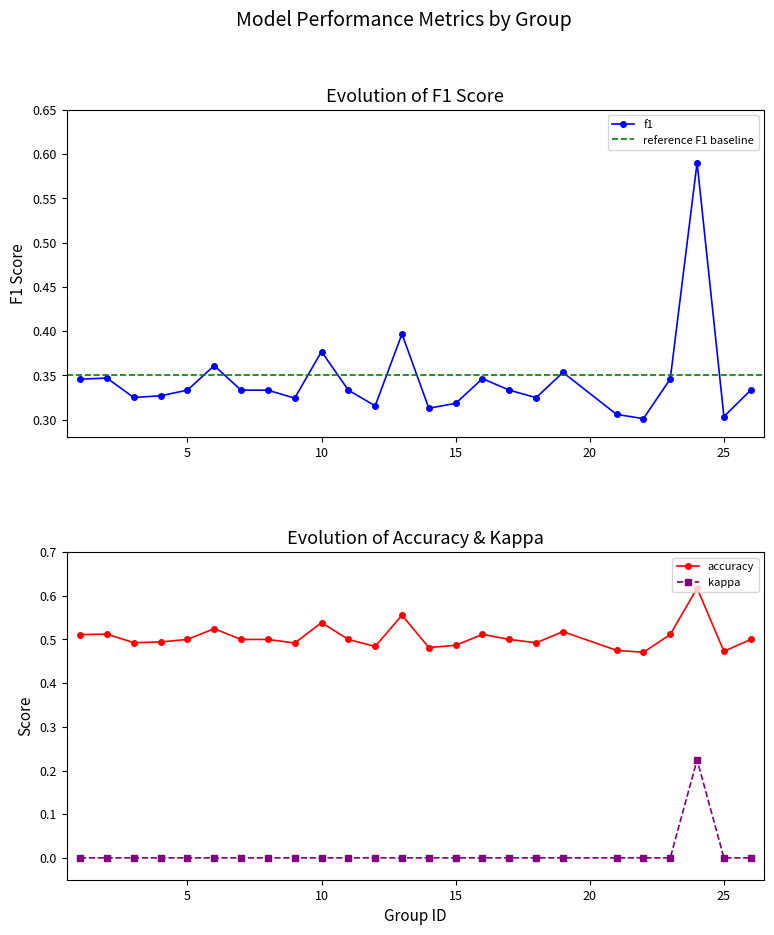

Reading left to right, extract all data points from this chart.

f1: 1=0.3	2=0.3	3=0.3	4=0.3	5=0.3	6=0.4	7=0.3	8=0.3	9=0.3	10=0.4	11=0.3	12=0.3	13=0.4	14=0.3	15=0.3	16=0.3	17=0.3	18=0.3	19=0.4	21=0.3	22=0.3	23=0.3	24=0.6	25=0.3	26=0.3
accuracy: 1=0.5	2=0.5	3=0.5	4=0.5	5=0.5	6=0.5	7=0.5	8=0.5	9=0.5	10=0.5	11=0.5	12=0.5	13=0.6	14=0.5	15=0.5	16=0.5	17=0.5	18=0.5	19=0.5	21=0.5	22=0.5	23=0.5	24=0.6	25=0.5	26=0.5
kappa: 1=0.0	2=0.0	3=0.0	4=0.0	5=0.0	6=0.0	7=0.0	8=0.0	9=0.0	10=0.0	11=0.0	12=0.0	13=0.0	14=0.0	15=0.0	16=0.0	17=0.0	18=0.0	19=0.0	21=0.0	22=0.0	23=0.0	24=0.2	25=0.0	26=0.0